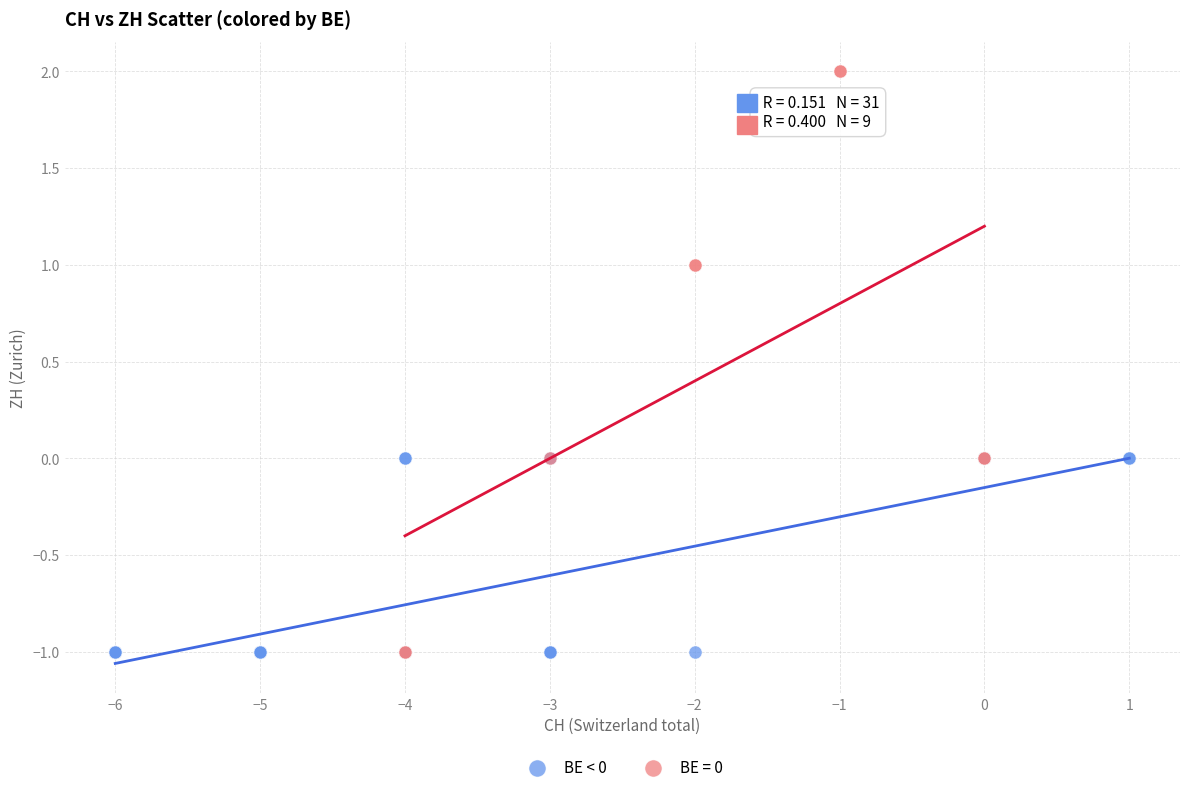

Which series contains the highest Y value?

BE = 0